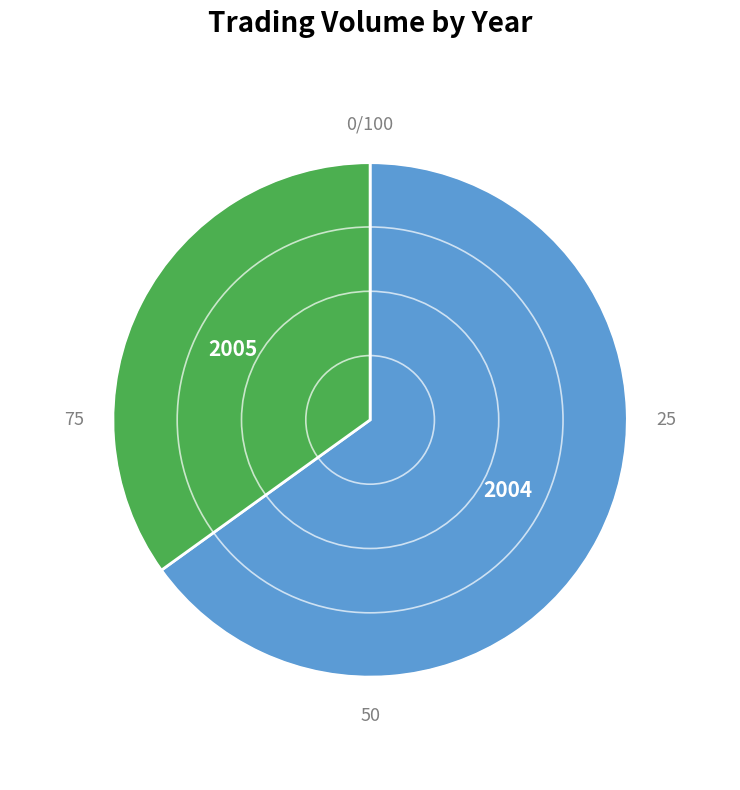

Is there any slice that represents more than half of the pie?

Yes